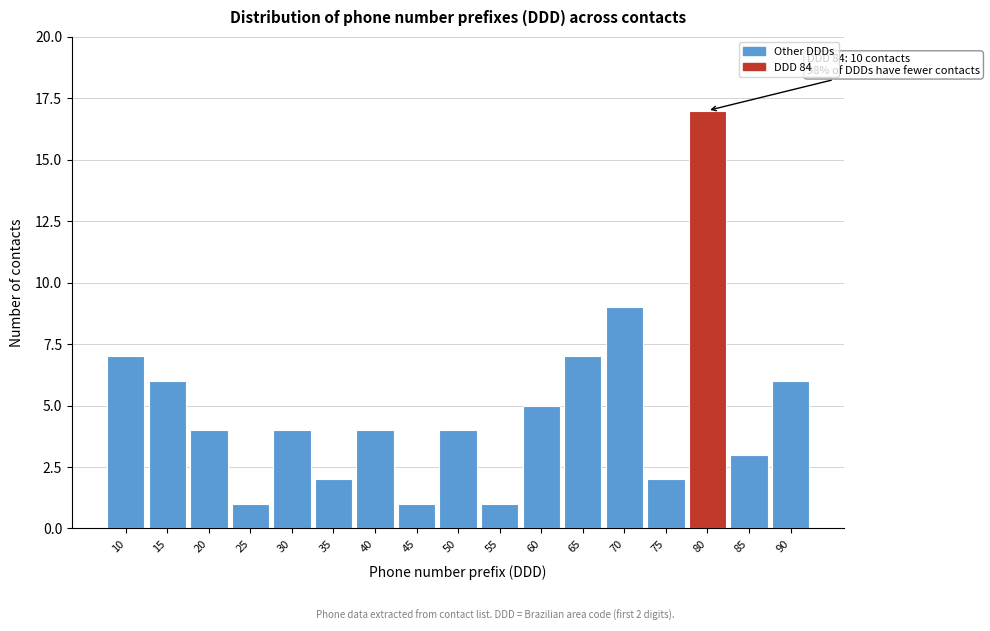

Reading right to left, transcribe all the data shown in this chart.

6	3	17	2	9	7	5	1	4	1	4	2	4	1	4	6	7